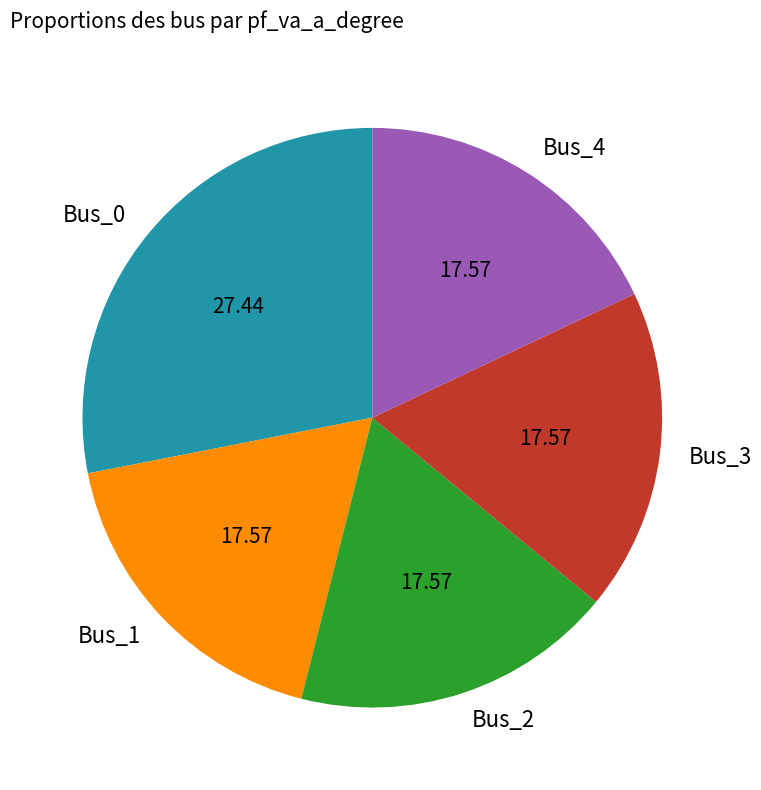

Is the sum of Bus_2 and Bus_1 greater than half?

No